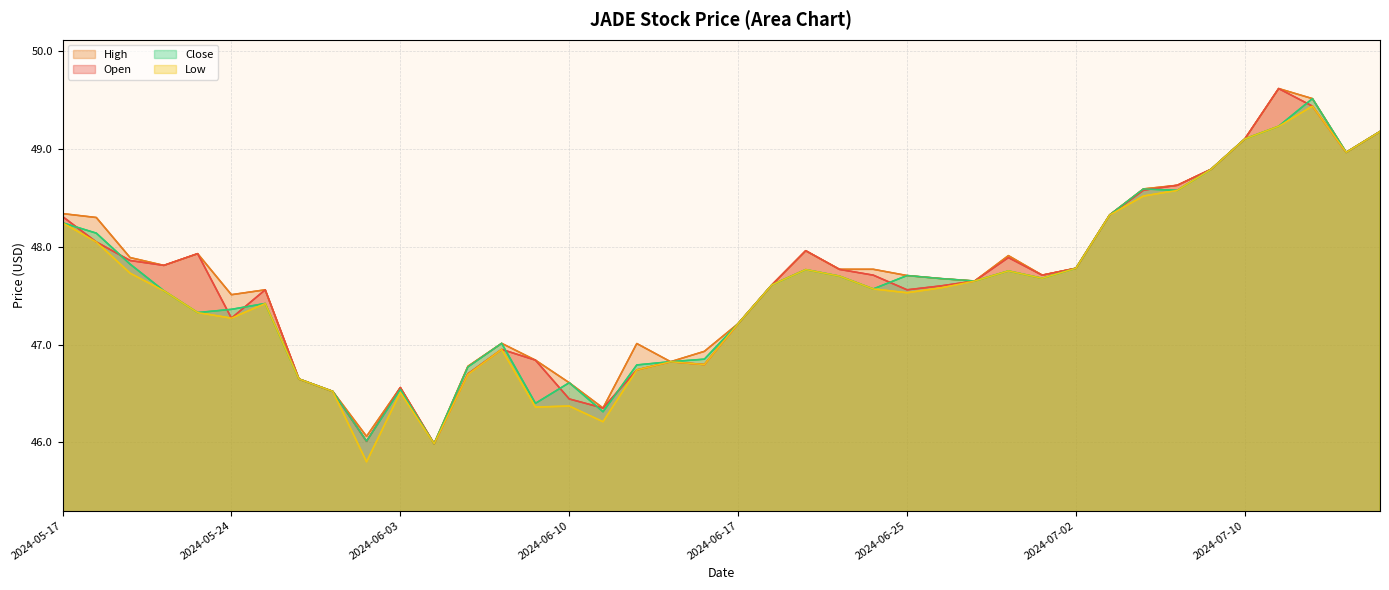

Which category has the lowest value across all series?

2024-05-31